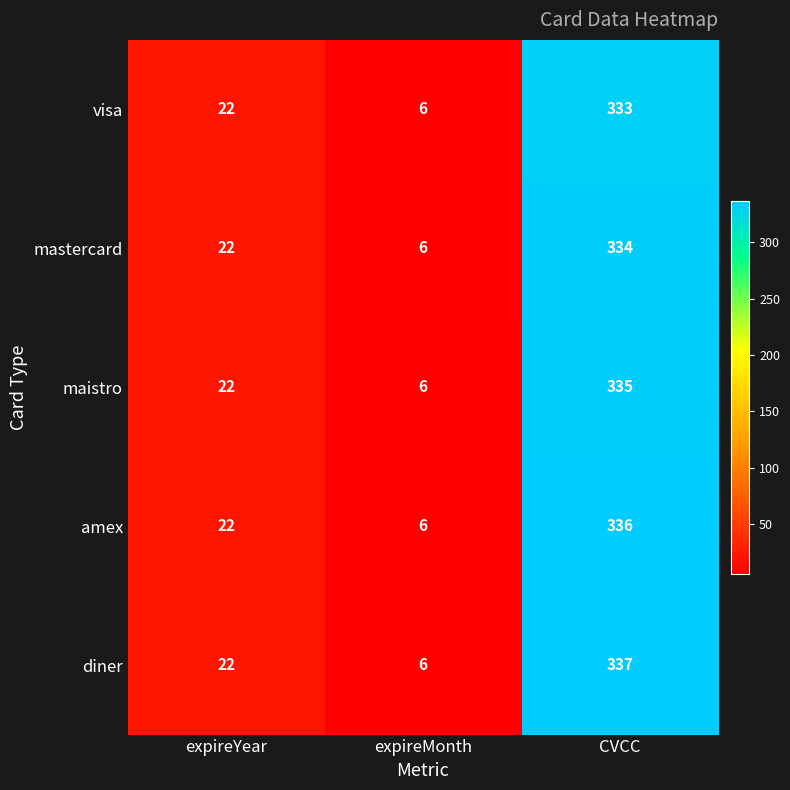

What is the smallest value displayed?

6